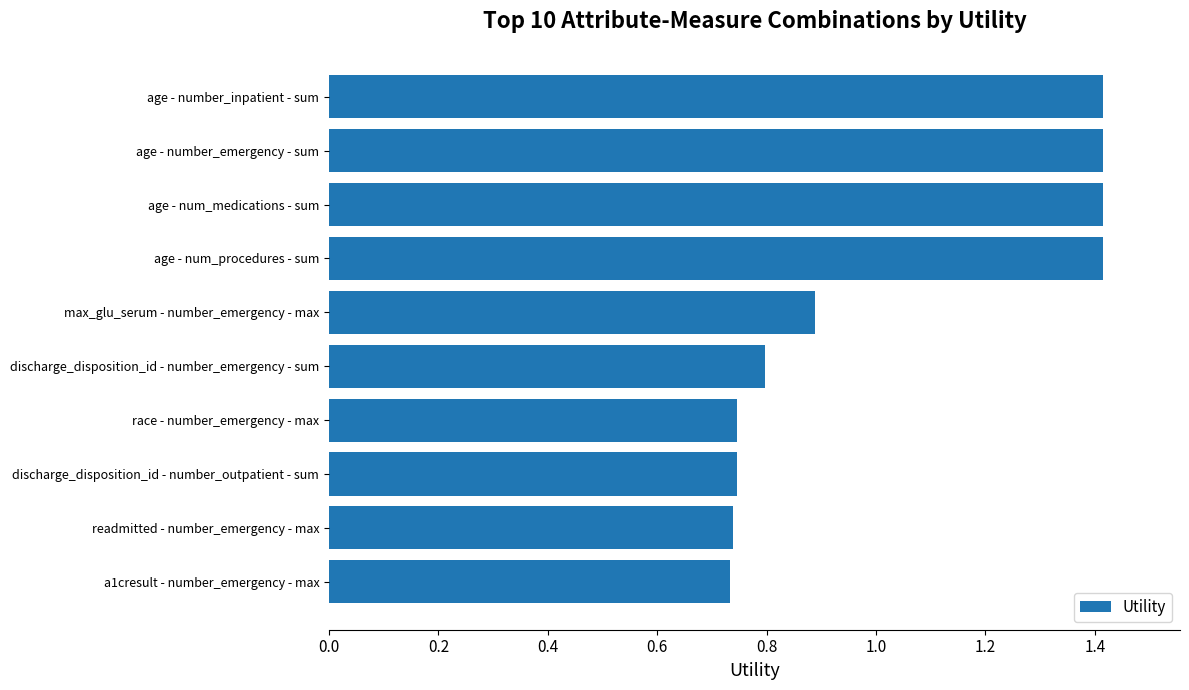

At which label is the value closest to 1?

max_glu_serum - number_emergency - max